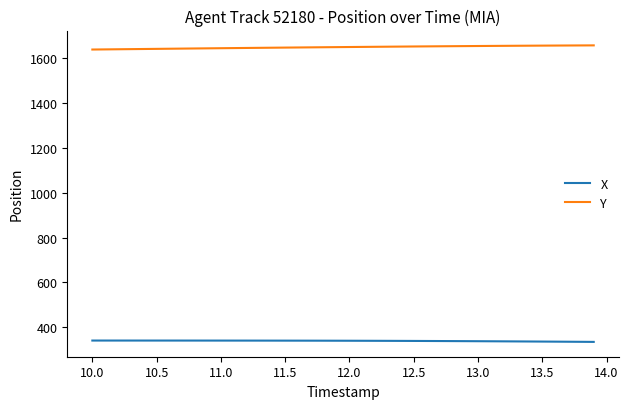

How many lines are shown in the chart?

2